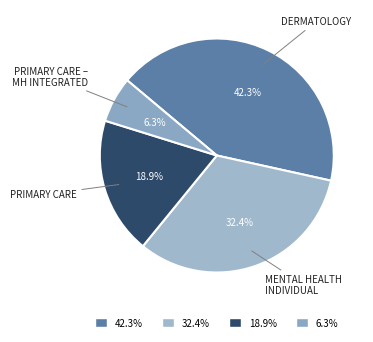

Rank the categories by value from lowest to highest.

PRIMARY CARE – MENTAL HEALTH INTEGRATED, PRIMARY CARE, MENTAL HEALTH INDIVIDUAL, DERMATOLOGY